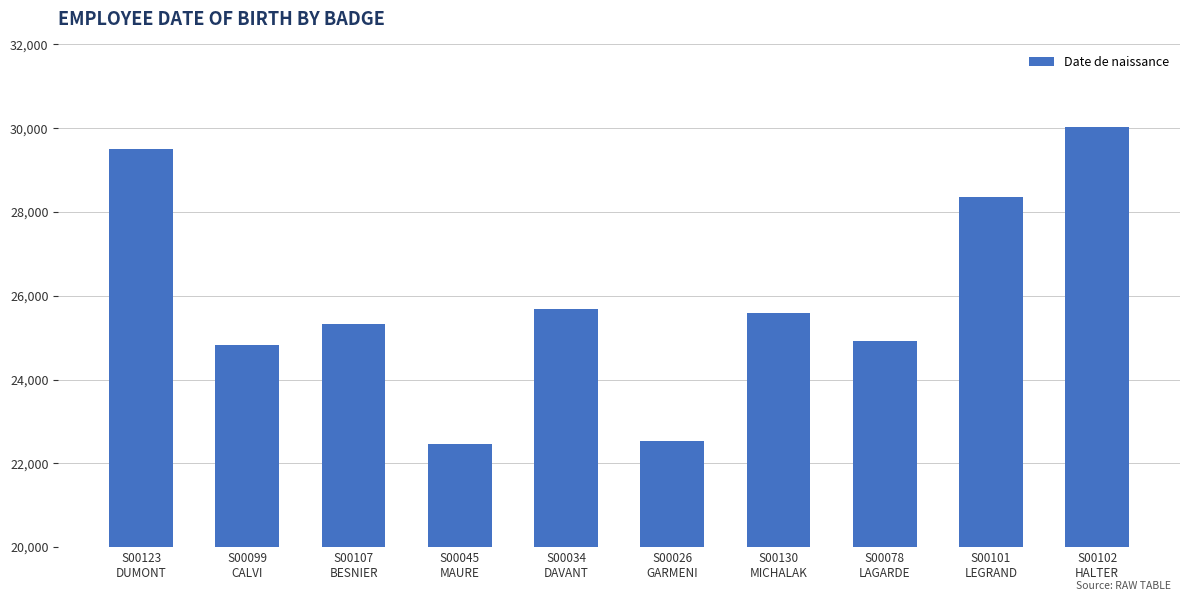

Reading left to right, list all the values displayed in this chart.

29494	24826	25326	22474	25681	22529	25578	24932	28356	30033